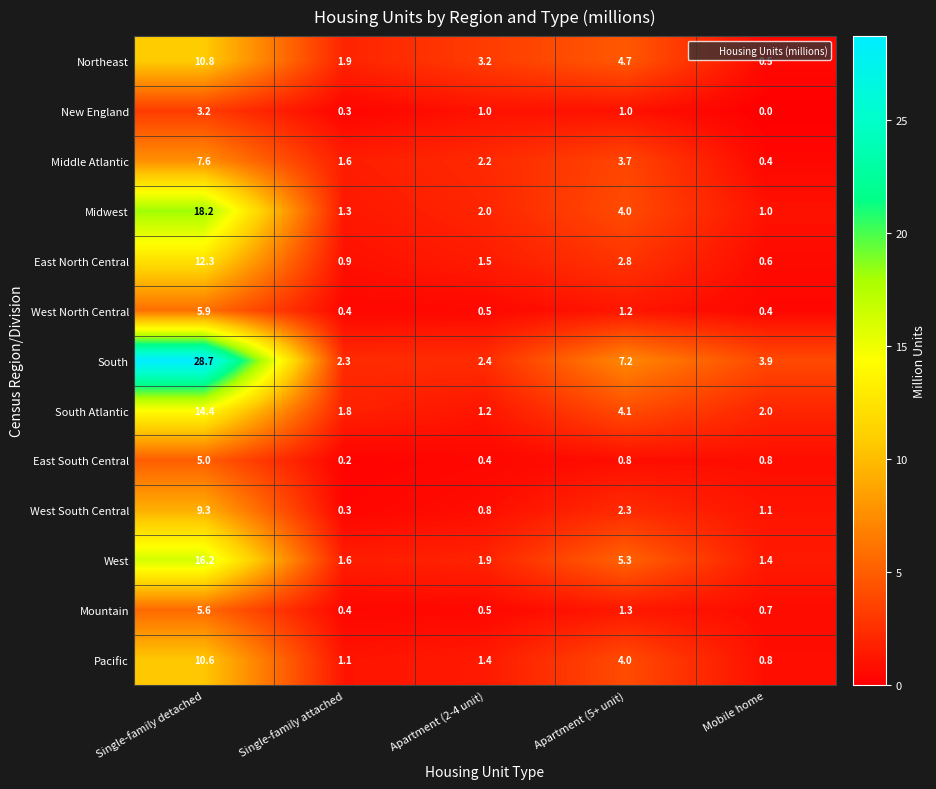

The South series shows 3.7 at Single-family attached. True or false?

False